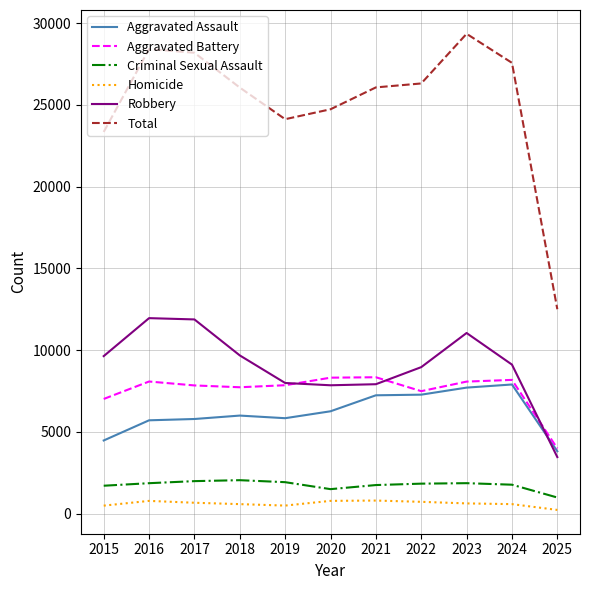

How many series are shown in this chart?

6